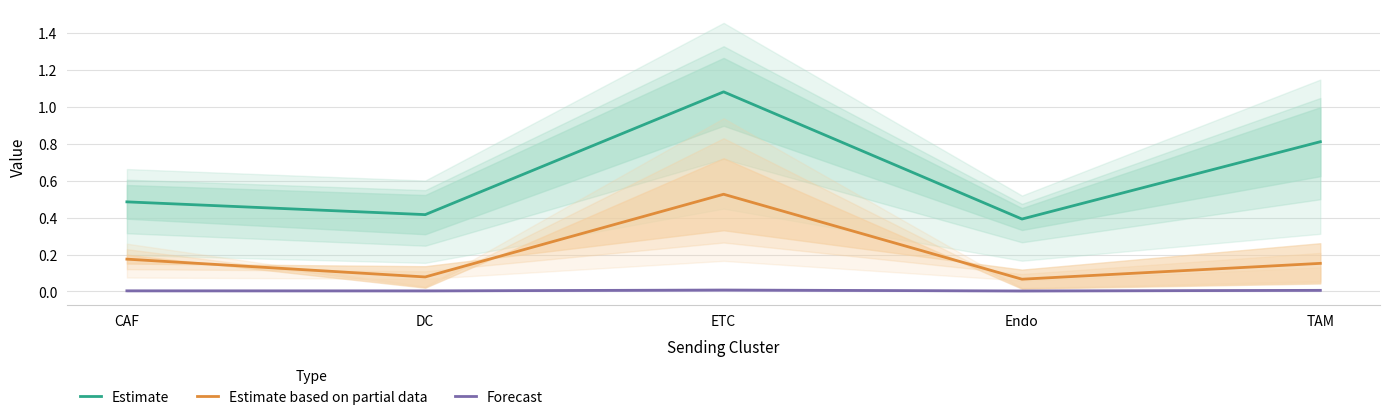

The Estimate based on partial data series shows 0.1 at DC. True or false?

True